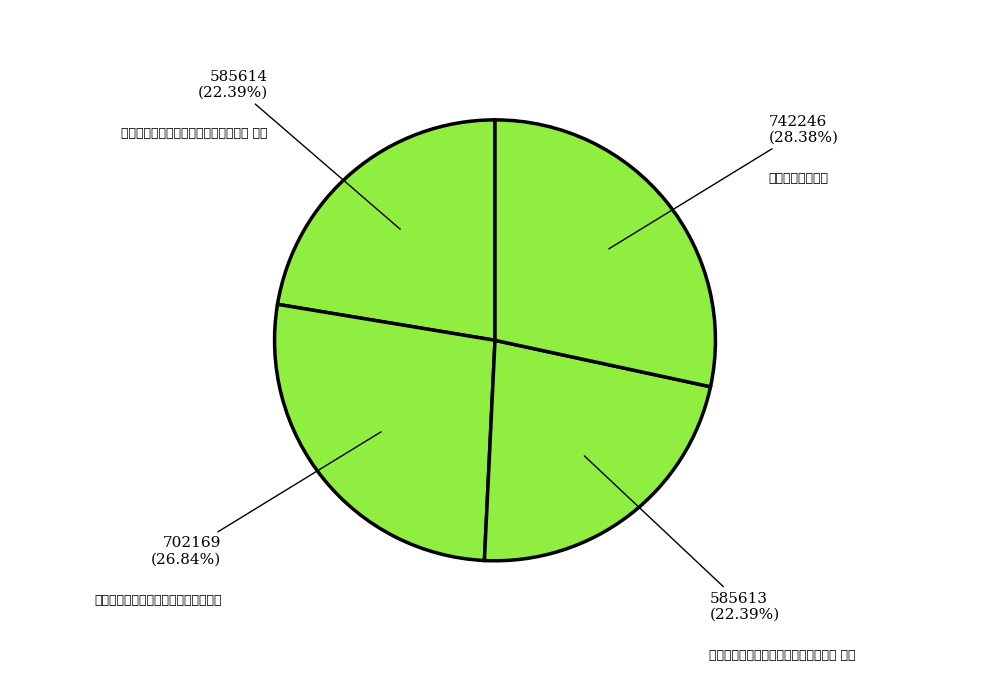

Combined, what portion of the pie is 游罗浮肩舆上望黄龙洞寄怀庞弼唐二首 其一 and 望黄龙洞拟游不果?

50.8%